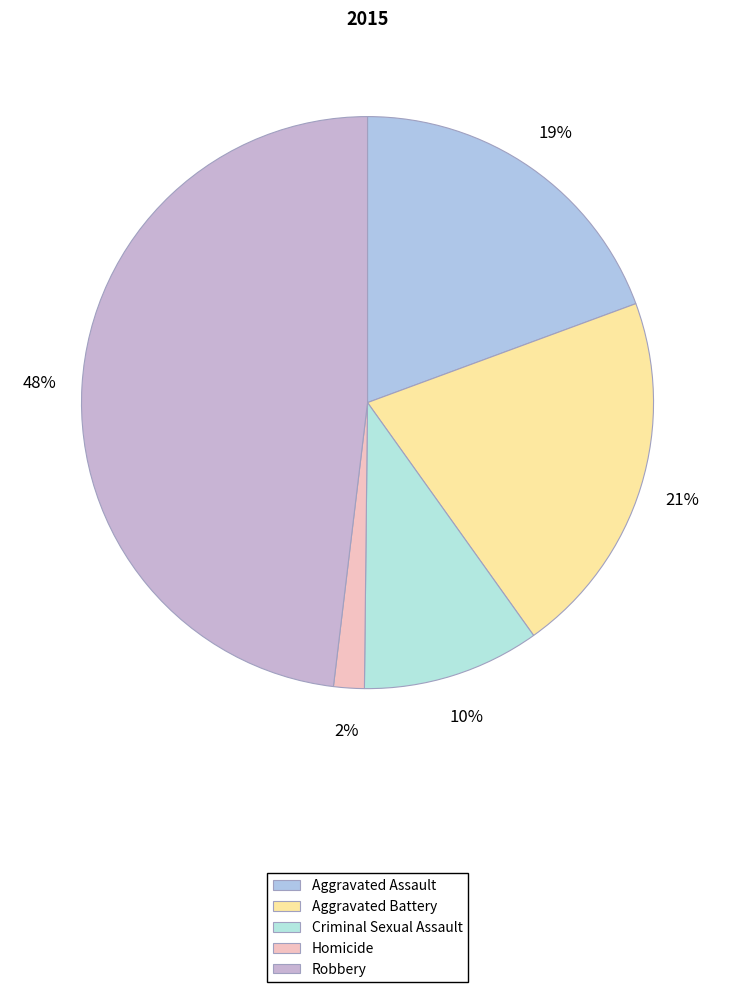

True or false: Criminal Sexual Assault accounts for 10% of the total.

True